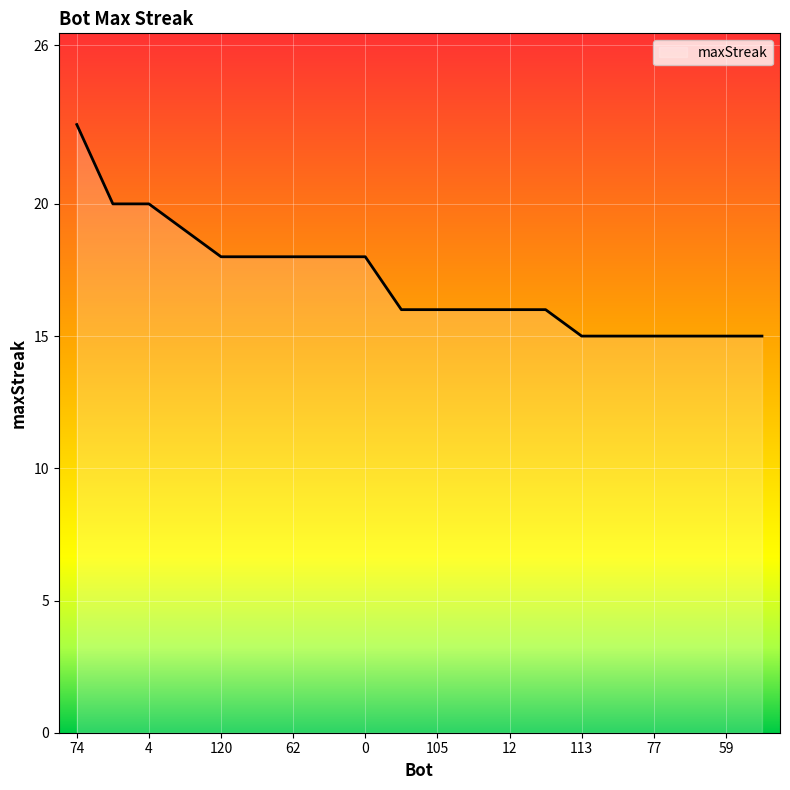

How many lines are shown in the chart?

1